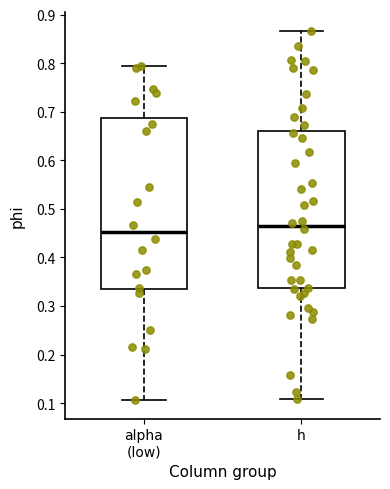

Where does the upper whisker of the box for h end on the y-axis? The values are not printed on the chart, so give them approximately, as read against the axis.

0.87